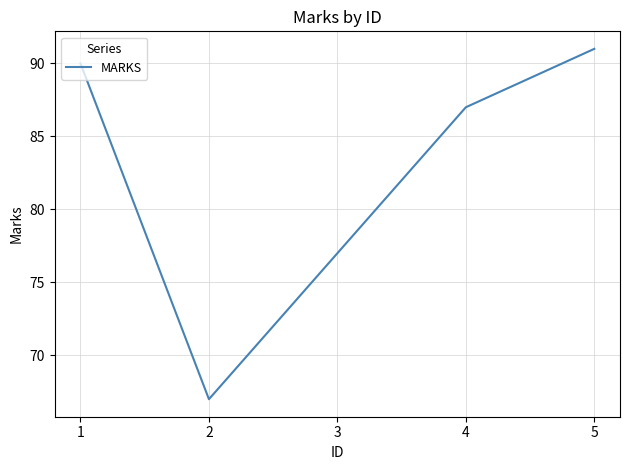

Rank the categories by value from highest to lowest.

5, 1, 4, 3, 2